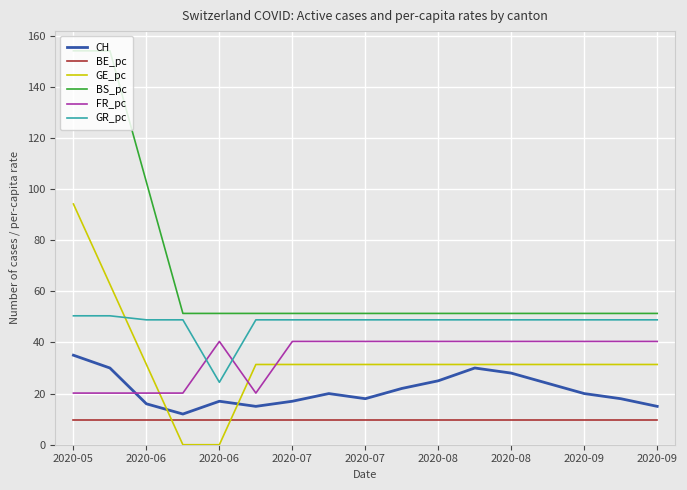

True or false: BE_pc and GR_pc cross at least once.

False